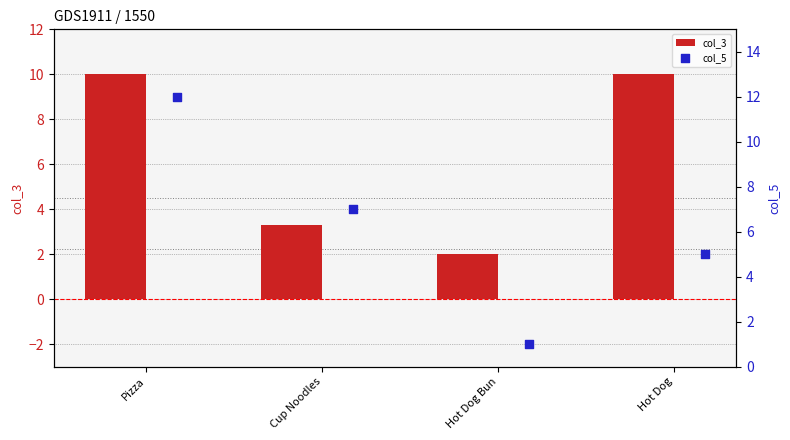

Is it true that col_3 equals 1.1 at Hot Dog Bun?

False